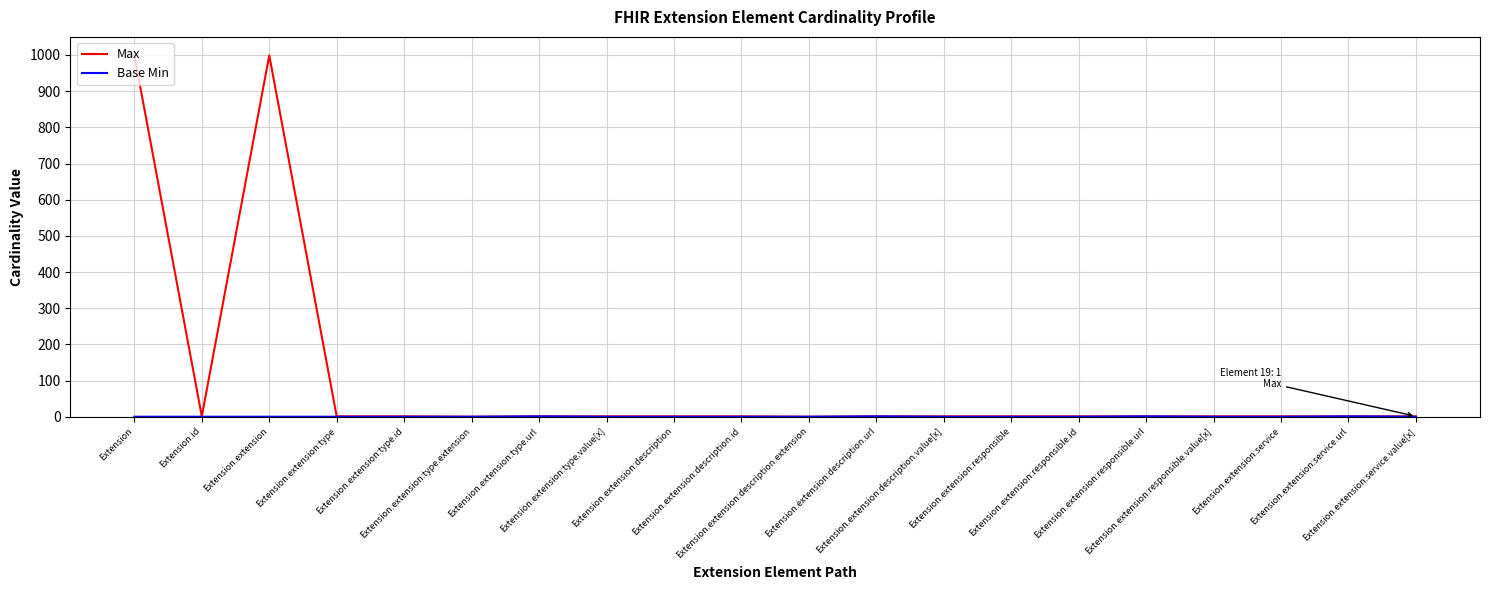

True or false: Max has a value of 1 at Extension.extension:responsible.id.

True